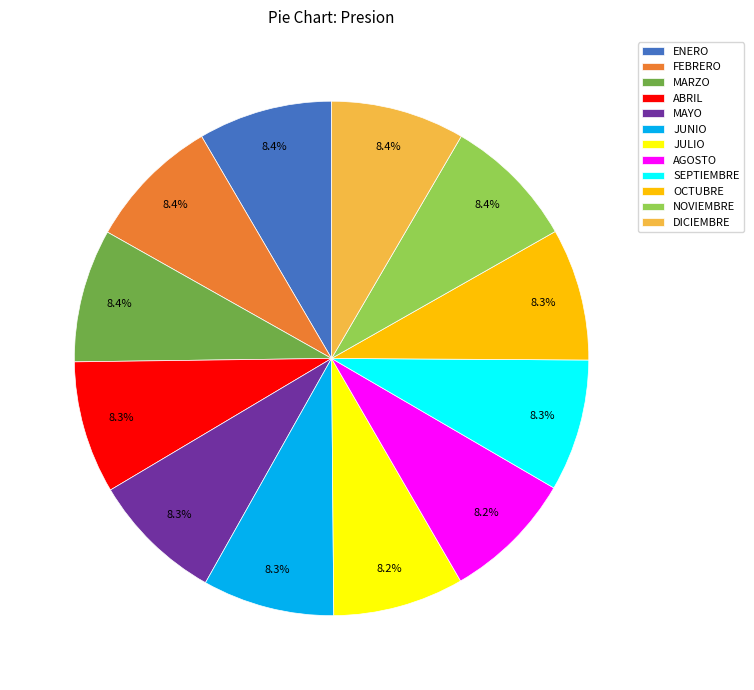

The DICIEMBRE slice represents 23% of the pie. True or false?

False